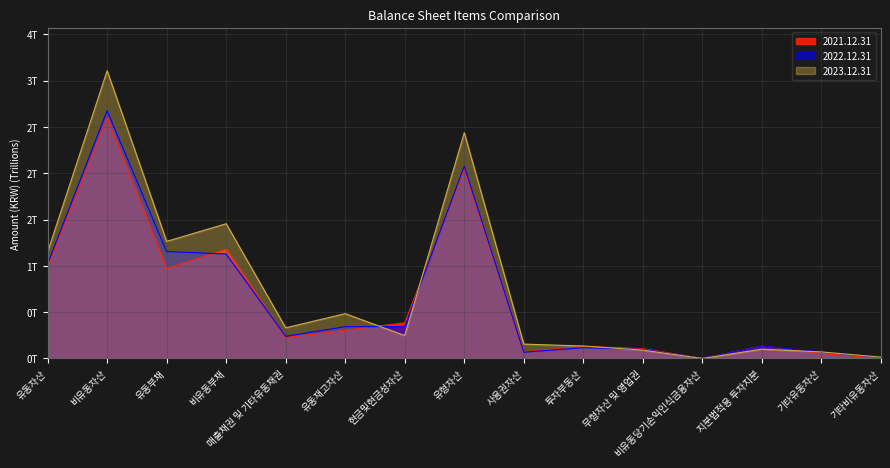

How many distinct data groups are displayed?

3